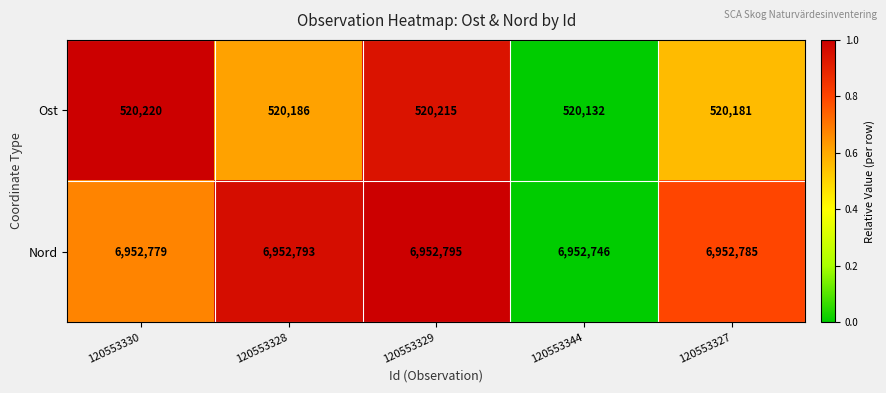

What is the sum of all Ost values?

2600934